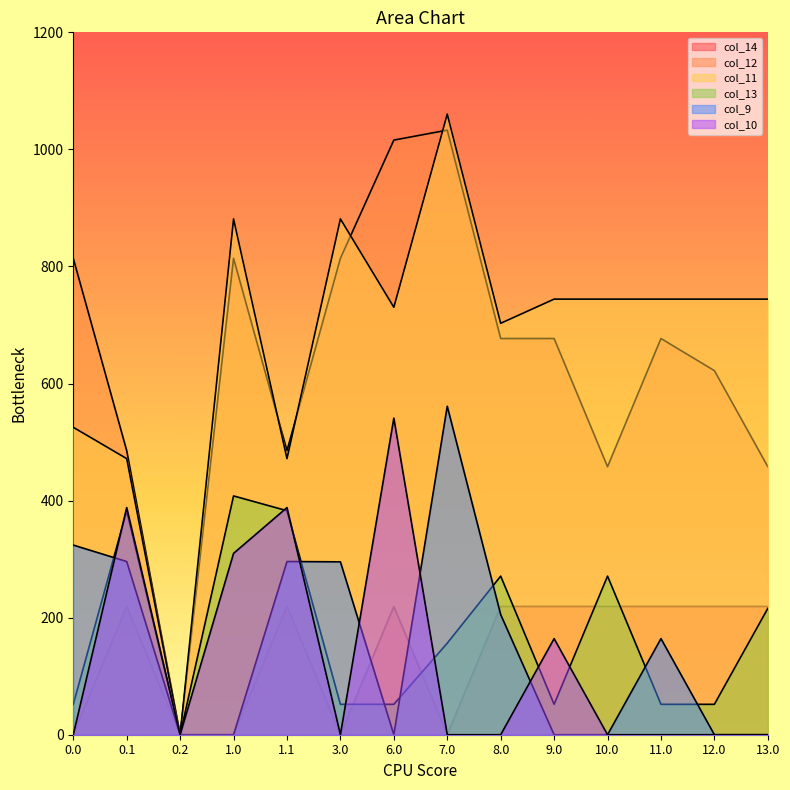

Between which two adjacent categories do col_10 and col_9 first intersect?

0.0 and 0.1